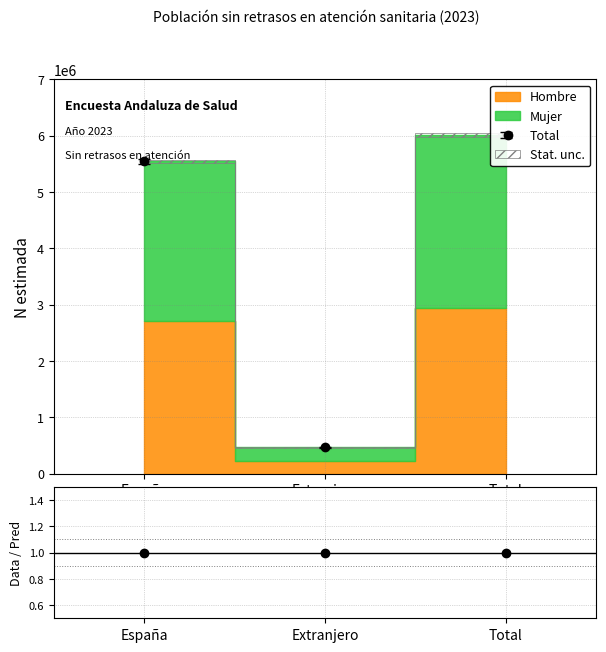

Does the chart have visible grid lines?

Yes